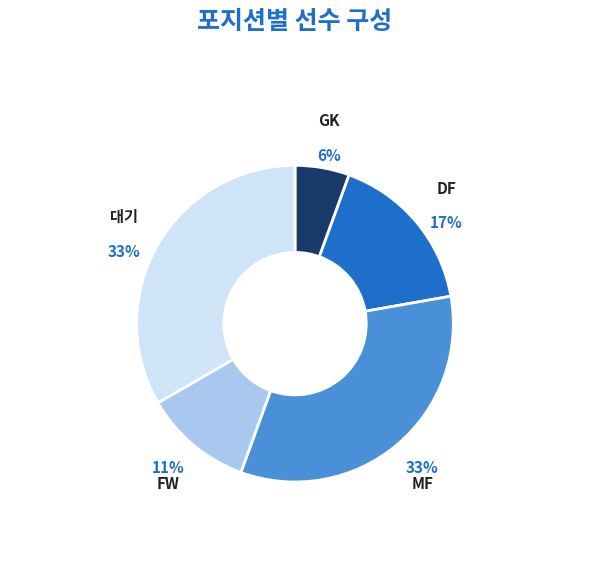

What is the smallest slice in the pie chart?

GK